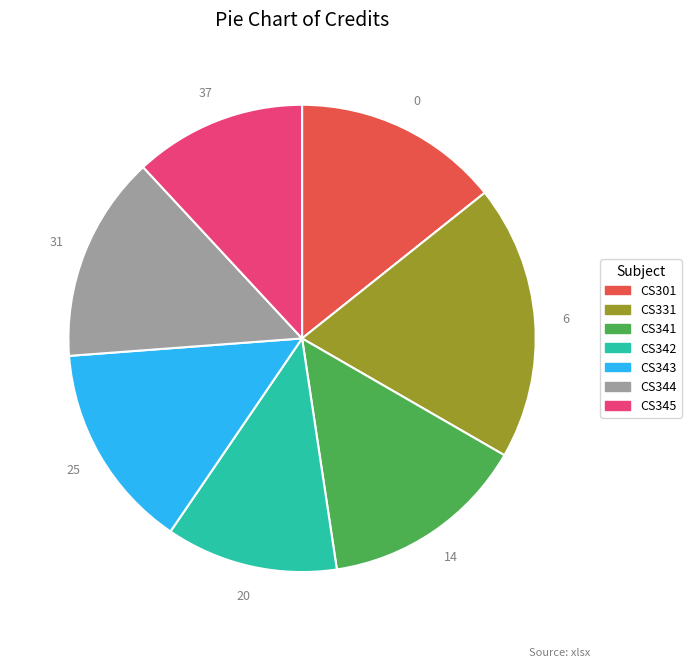

Between CS344 and CS331, which is larger?

CS331